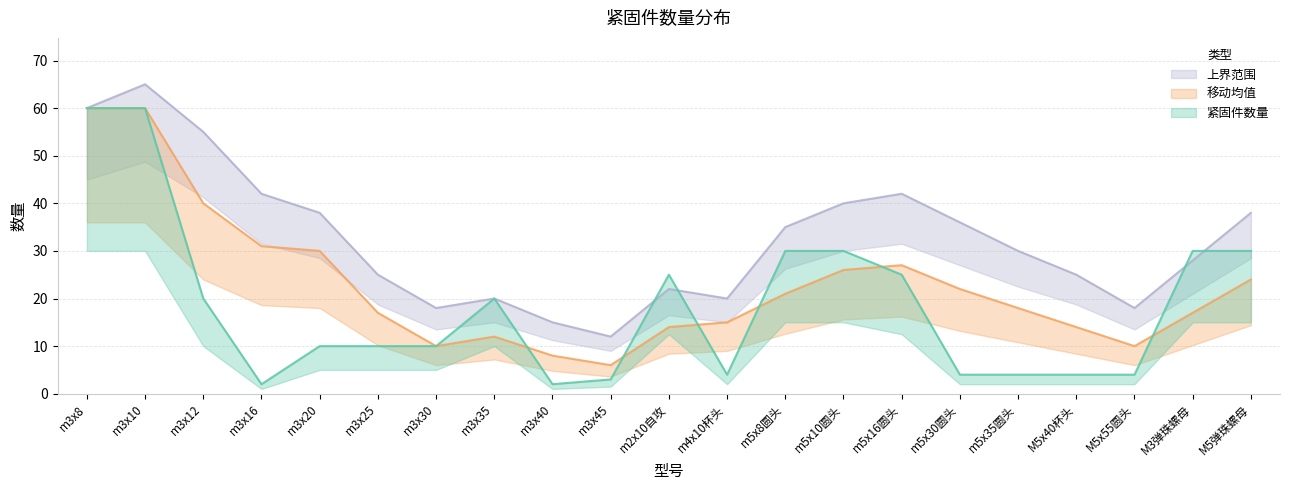

What is the minimum value for 紧固件数量?

2